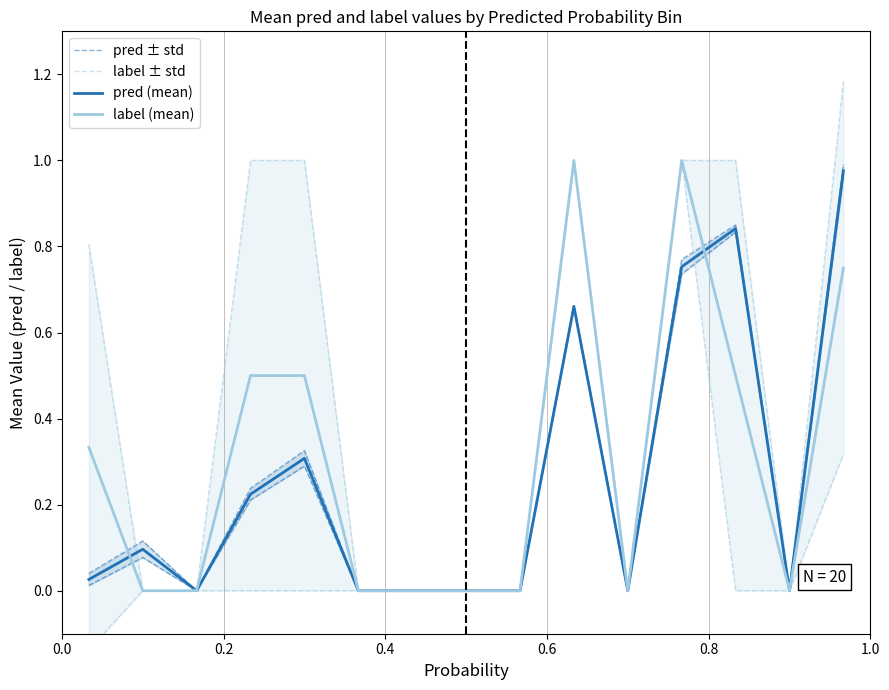

True or false: pred ± std has more than 1 interior local peaks.

True